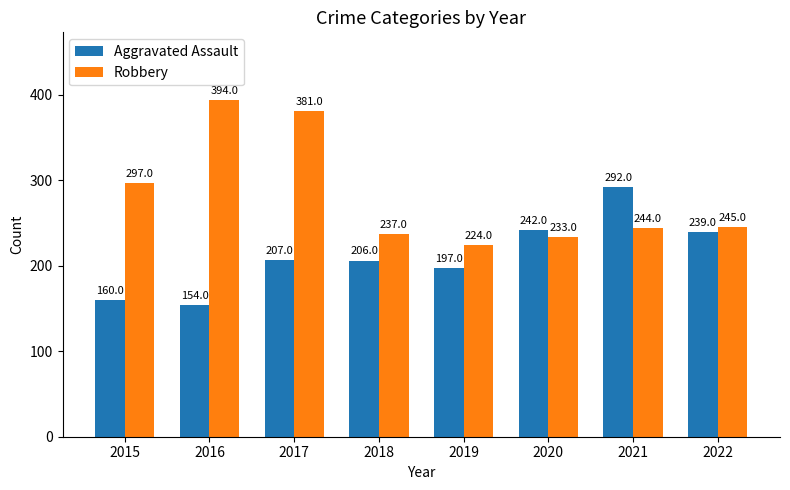

Rank the series by their maximum value, from lowest to highest.

Aggravated Assault, Robbery